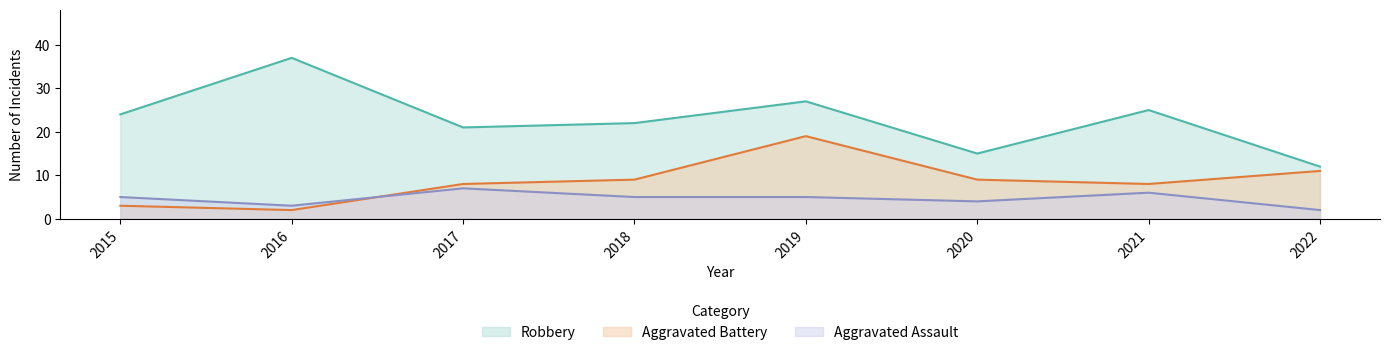

What is the sum of the Aggravated Assault values at 2021 and 2019?

11